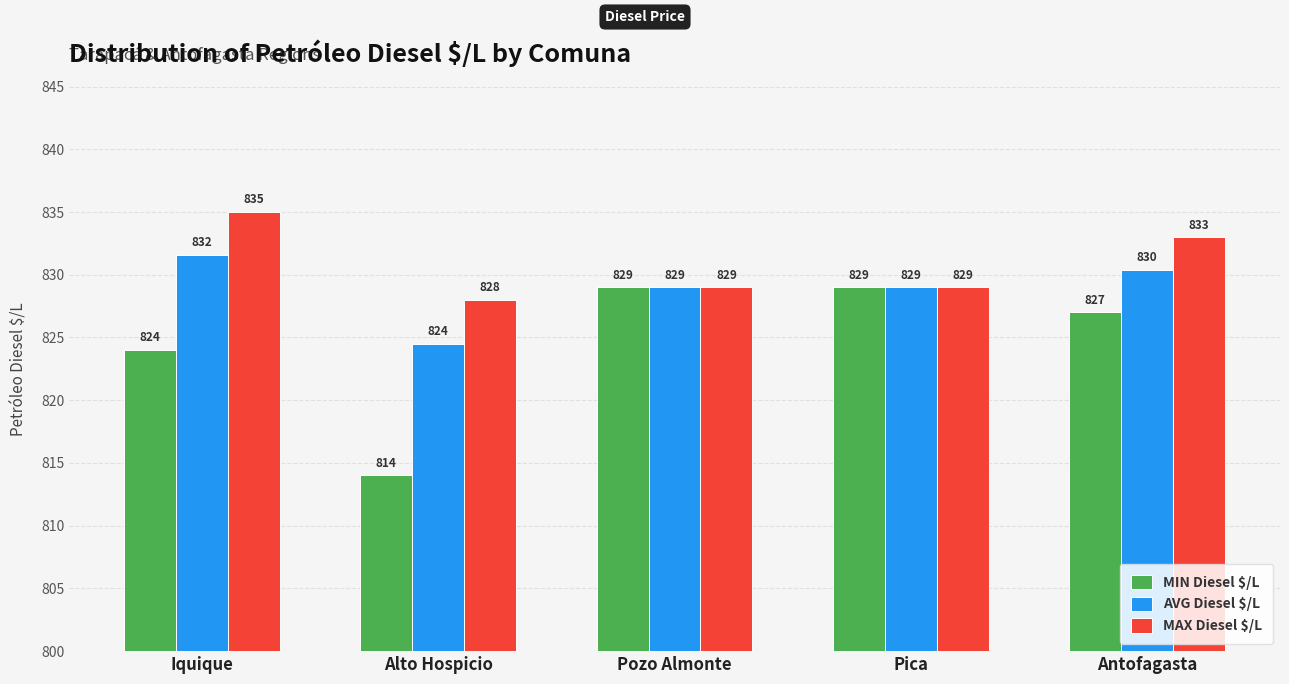

Count the number of categories in the chart.

5